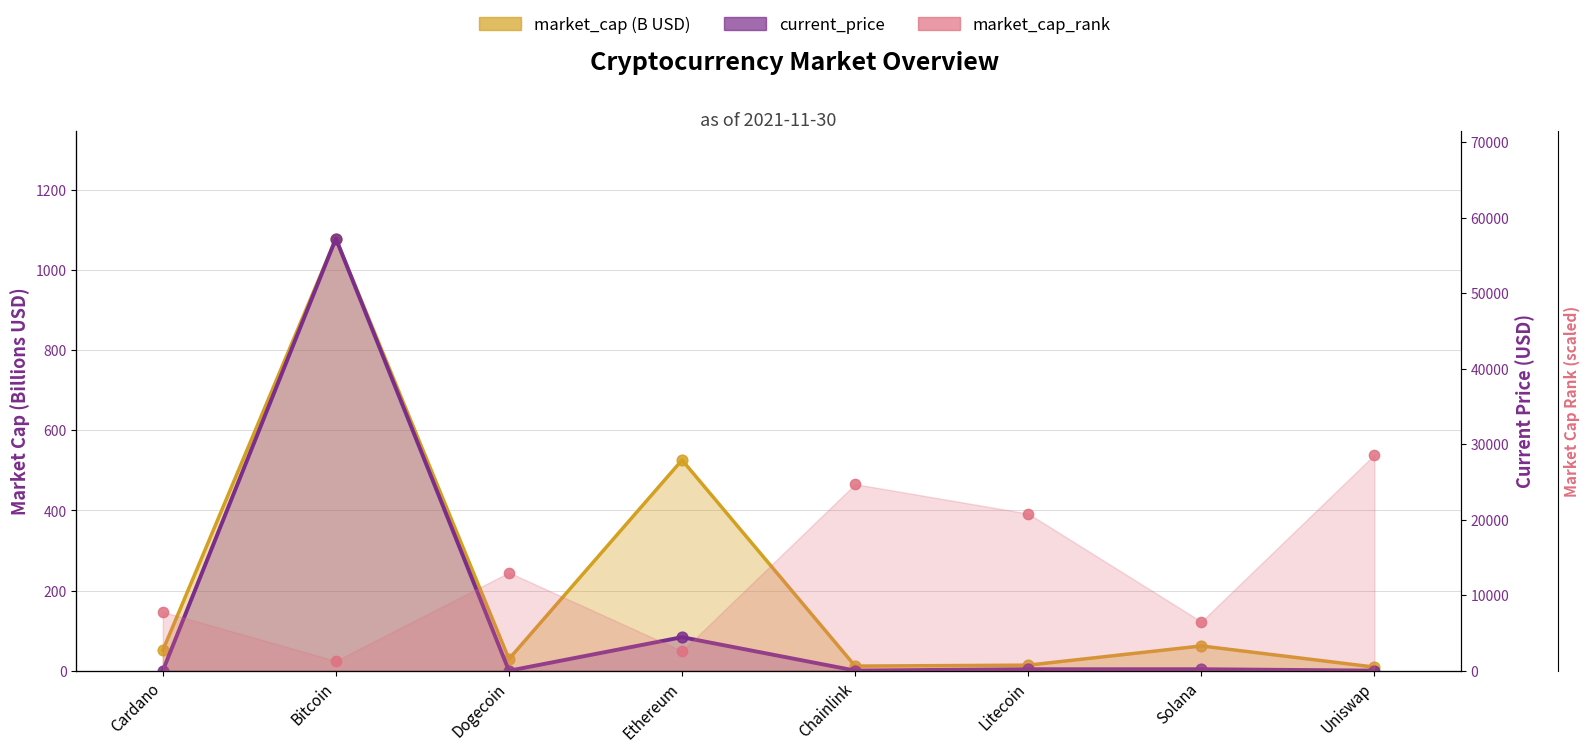

Which series contains the highest Y value?

current_price